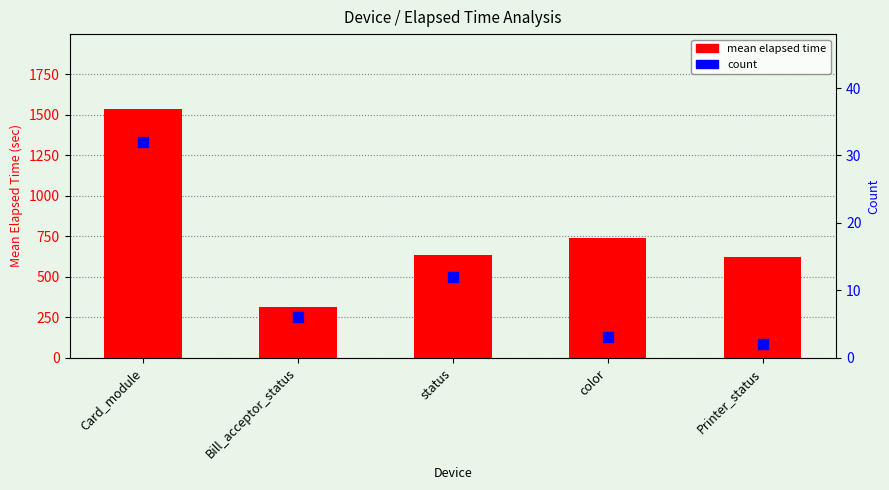

Which series reaches the maximum Y coordinate?

mean elapsed time